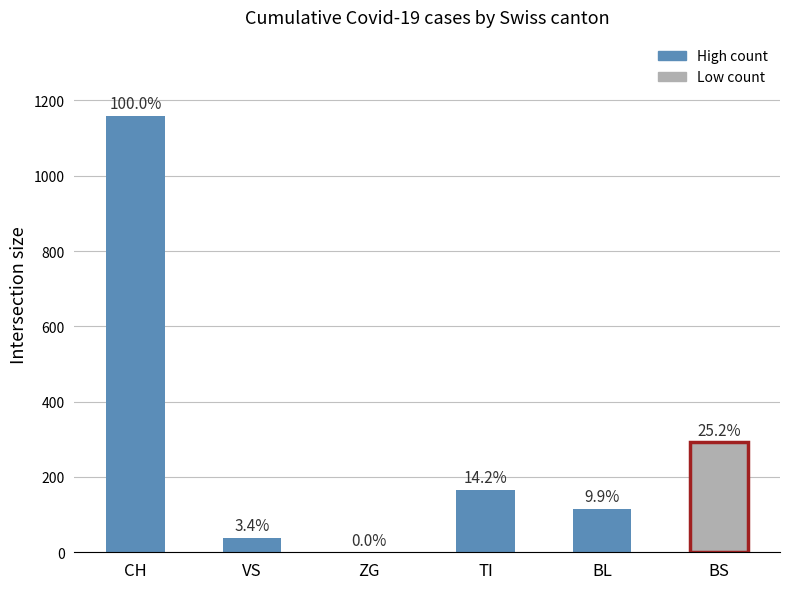

List the series in order of their peak value, highest first.

CH, BS, TI, BL, VS, ZG